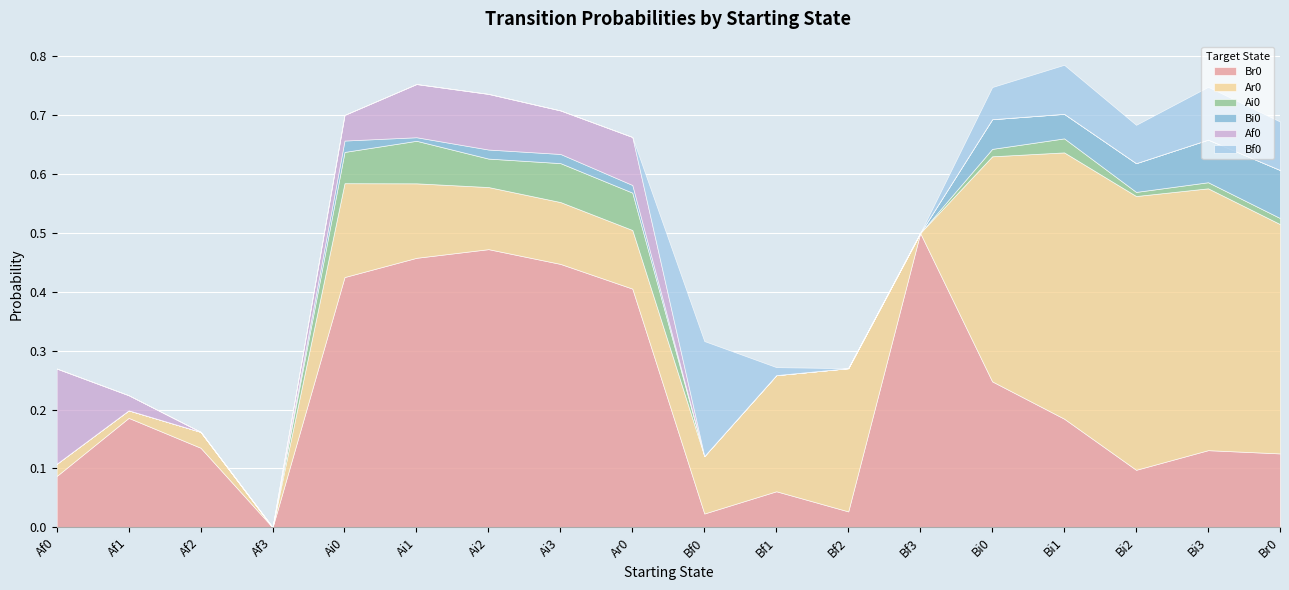

At which category does the chart reach its minimum across all series?

Af3